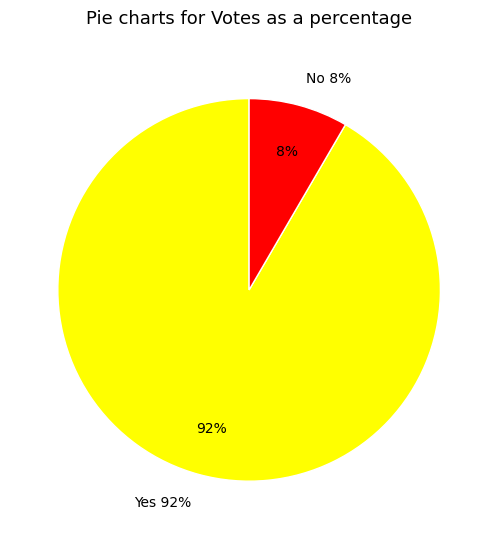

What percentage is the Yes slice, to the nearest percent?

92%